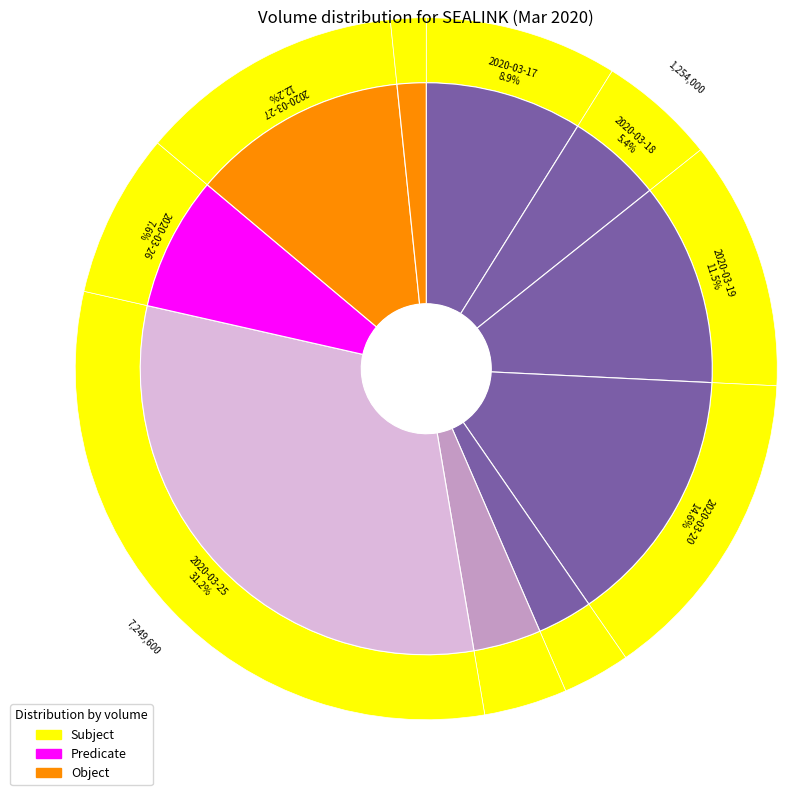

To the nearest percent, what is the difference between the largest and smallest slice percentages?

30%